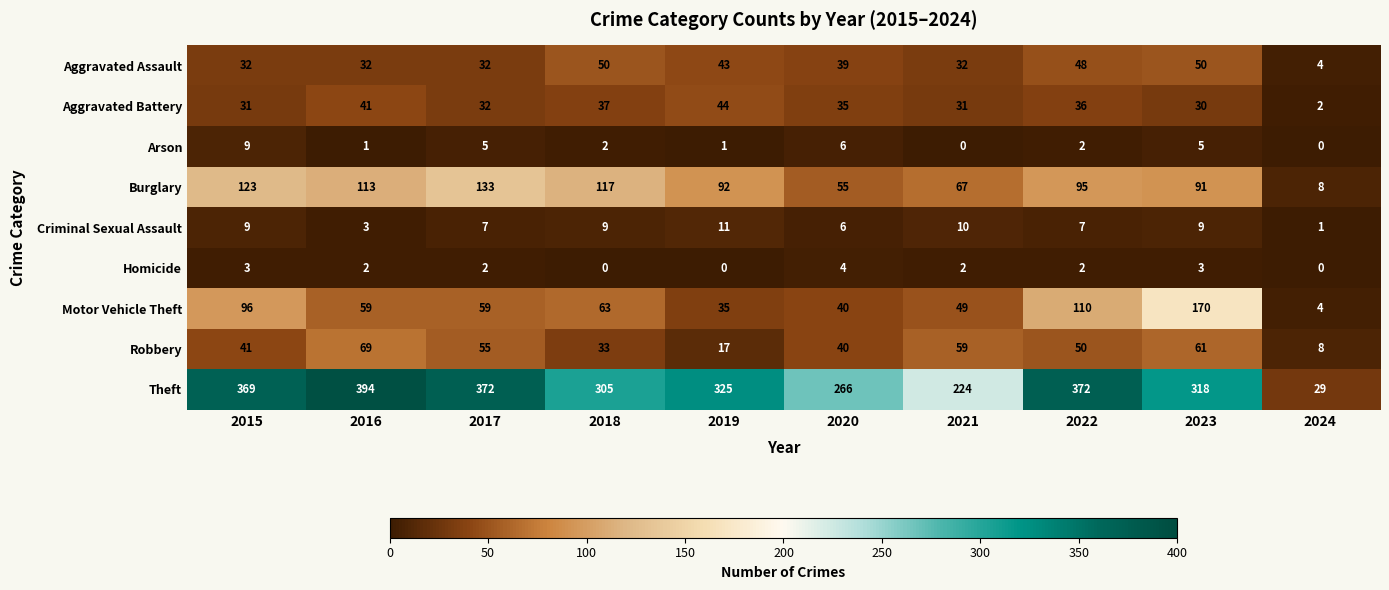

At which category is the sum across all series the highest?

2023